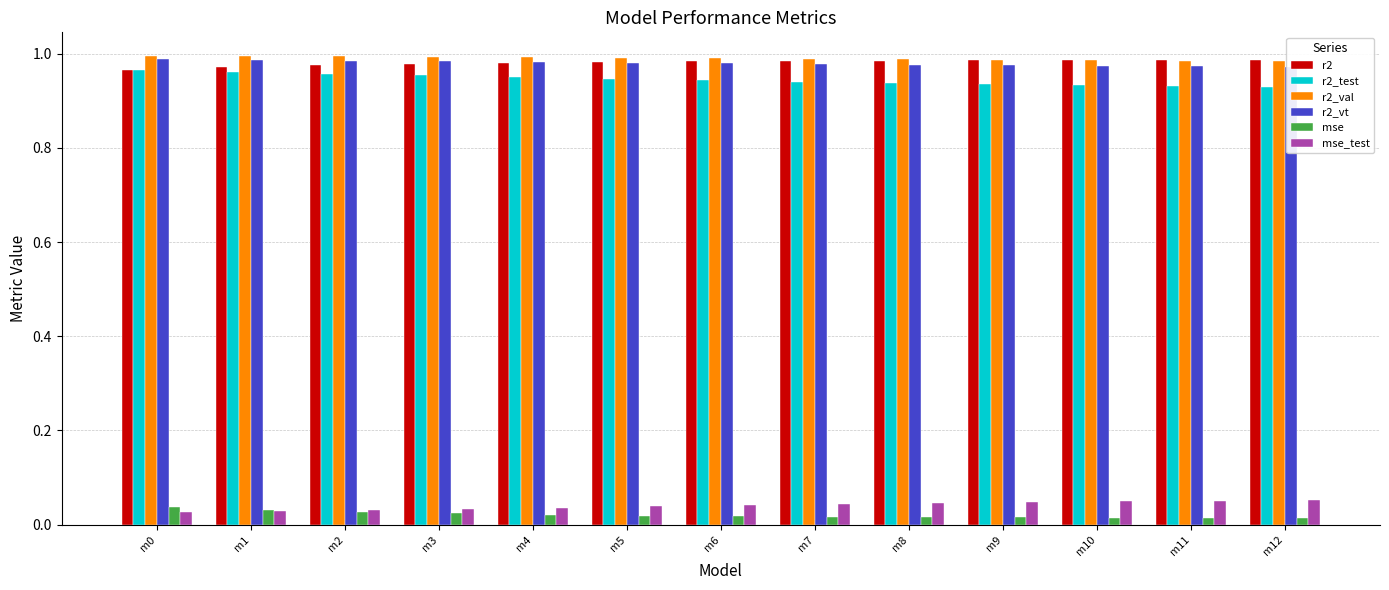

True or false: r2_vt has a value of 1.5 at m6.

False